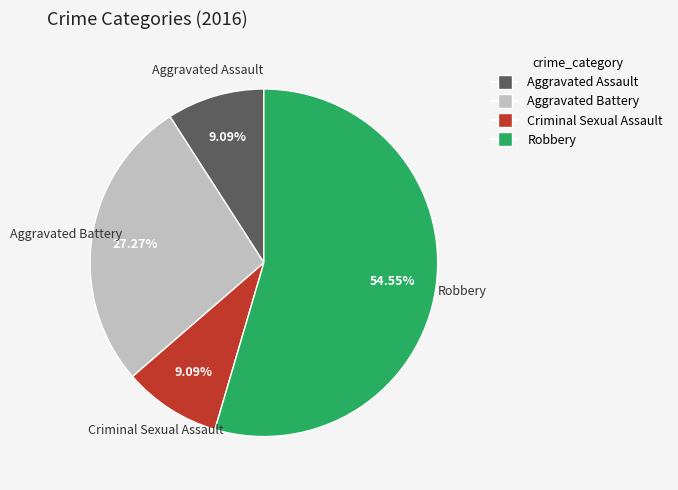

What is the largest slice in the pie chart?

Robbery